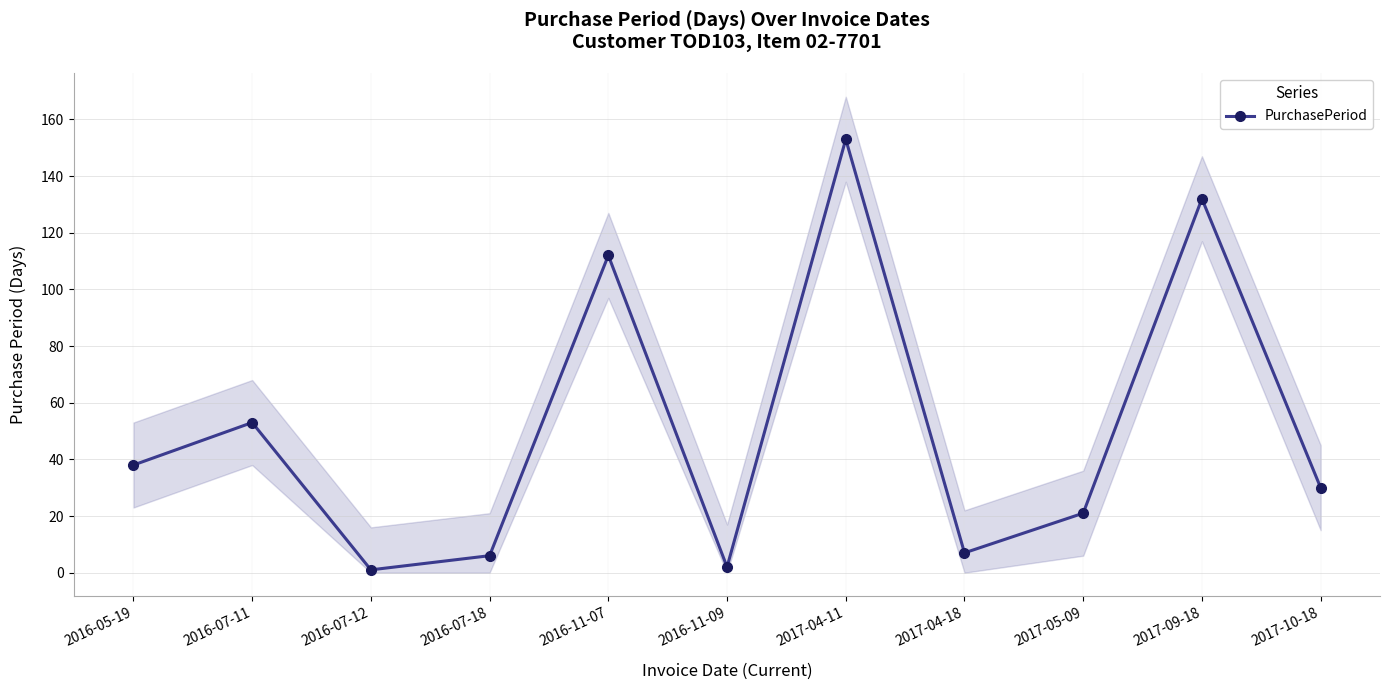

Reading left to right, extract all data points from this chart.

38	53	1	6	112	2	153	7	21	132	30